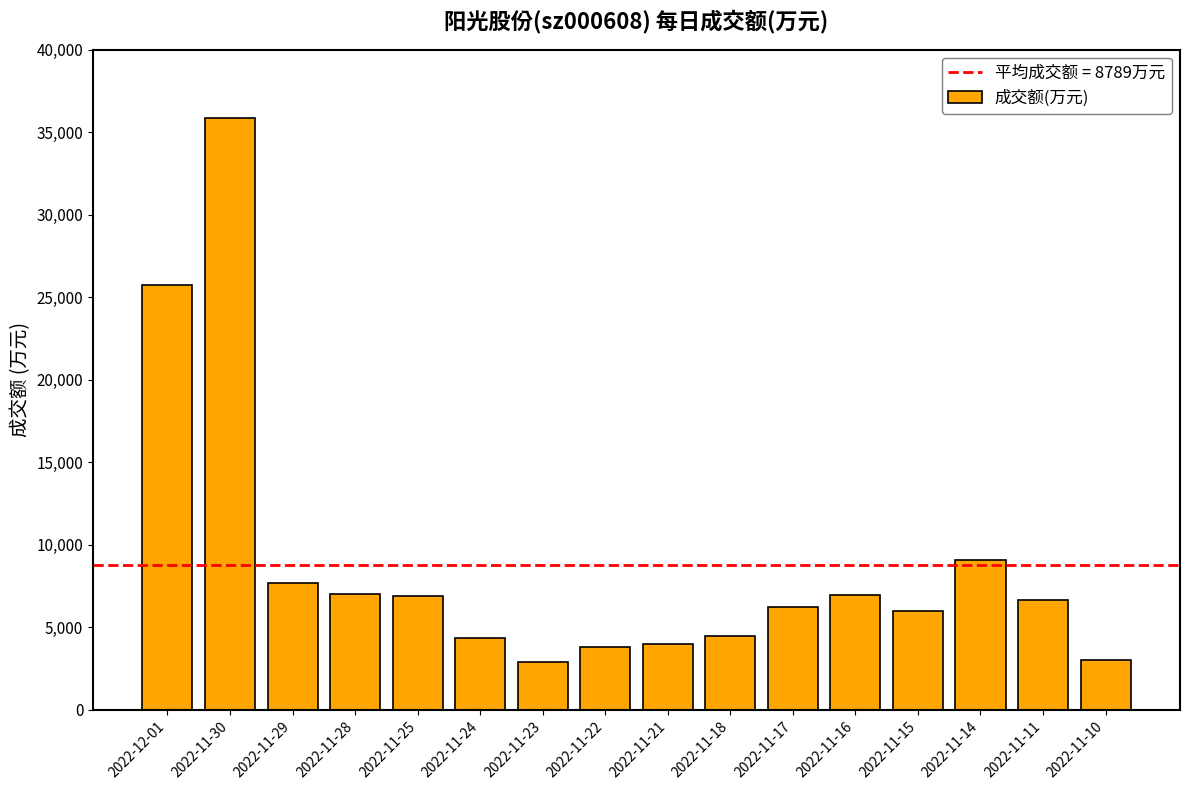

What is the label of the 9th bar from the left?

2022-11-21